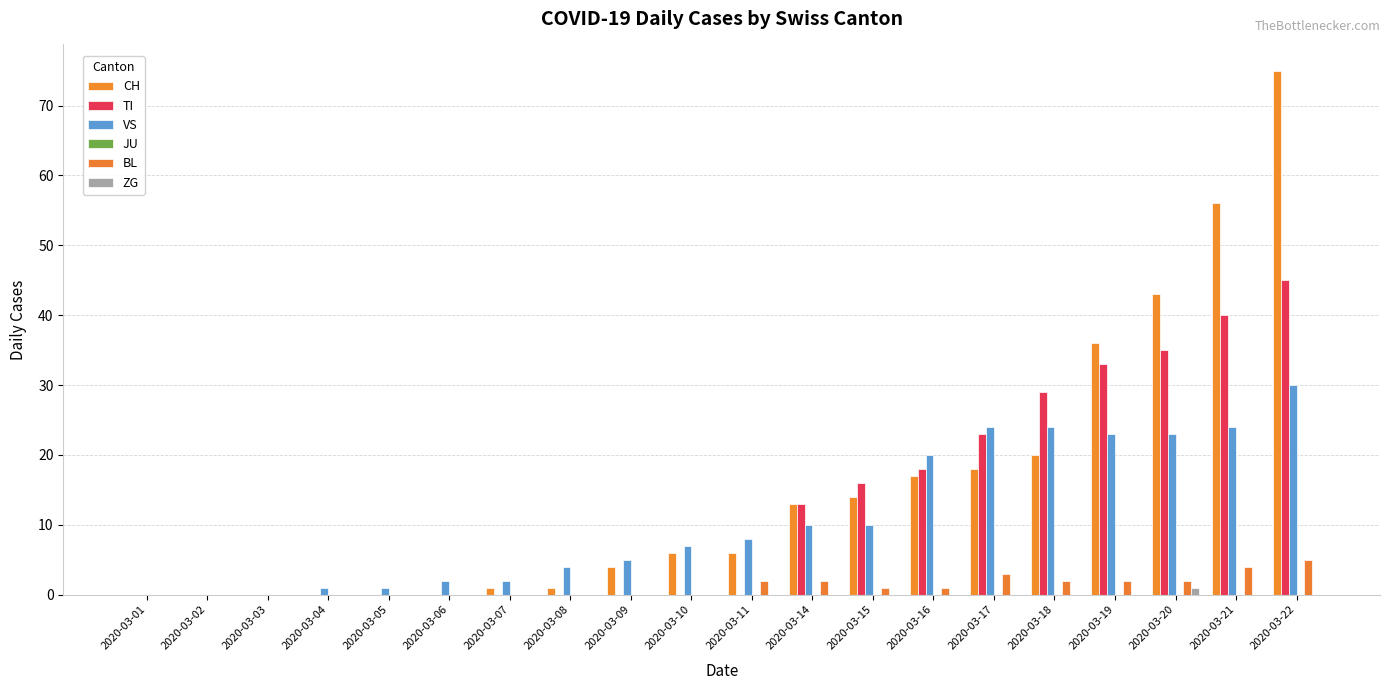

Which category has the highest value across all series?

2020-03-22